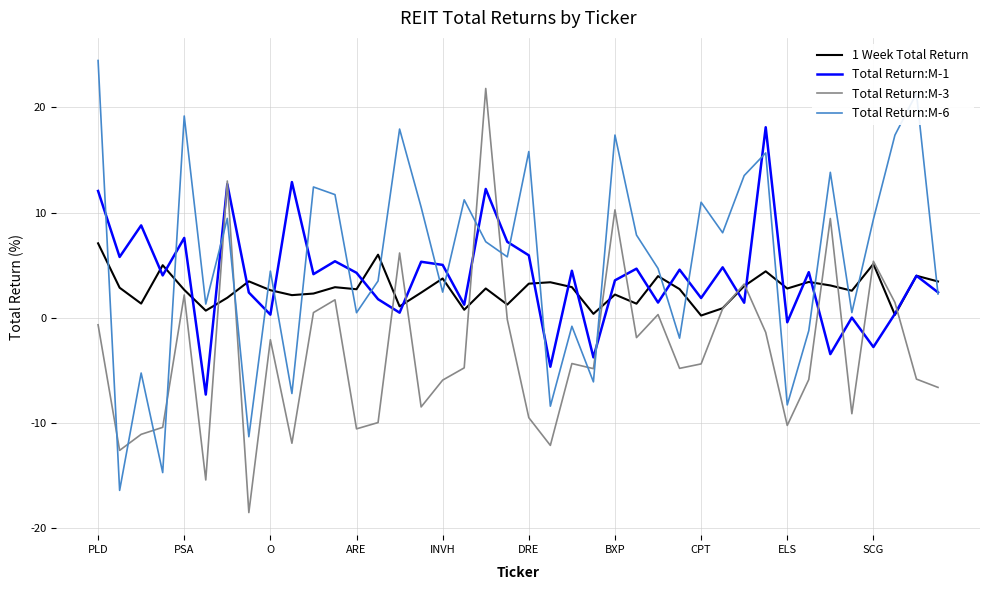

List the series in order of their peak value, highest first.

Total Return:M-6, Total Return:M-3, Total Return:M-1, 1 Week Total Return